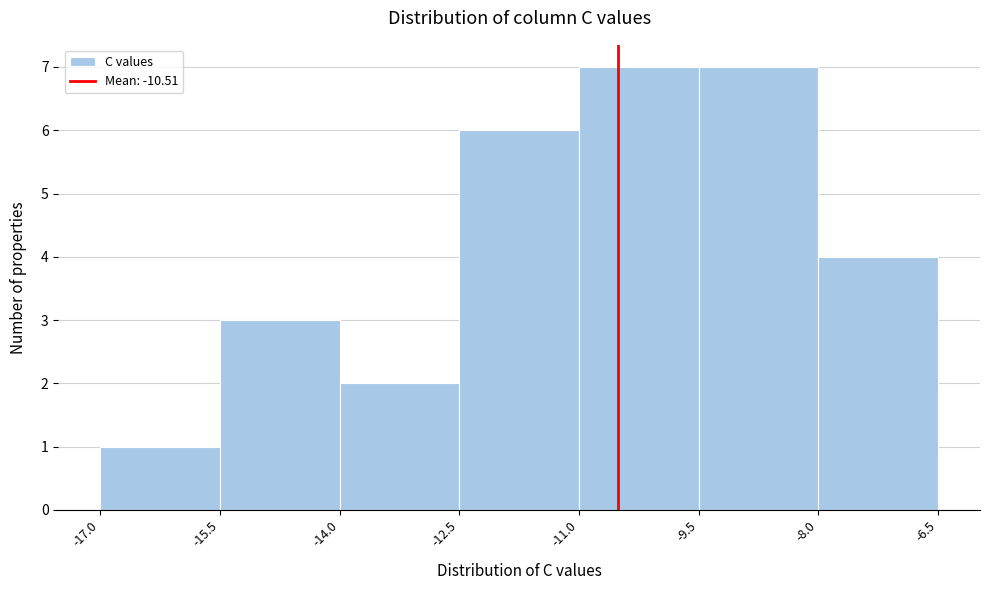

What is the height of the bar covering -15.5 to -14.0 on the x-axis? The values are not printed on the chart, so give them approximately, as read against the axis.

3